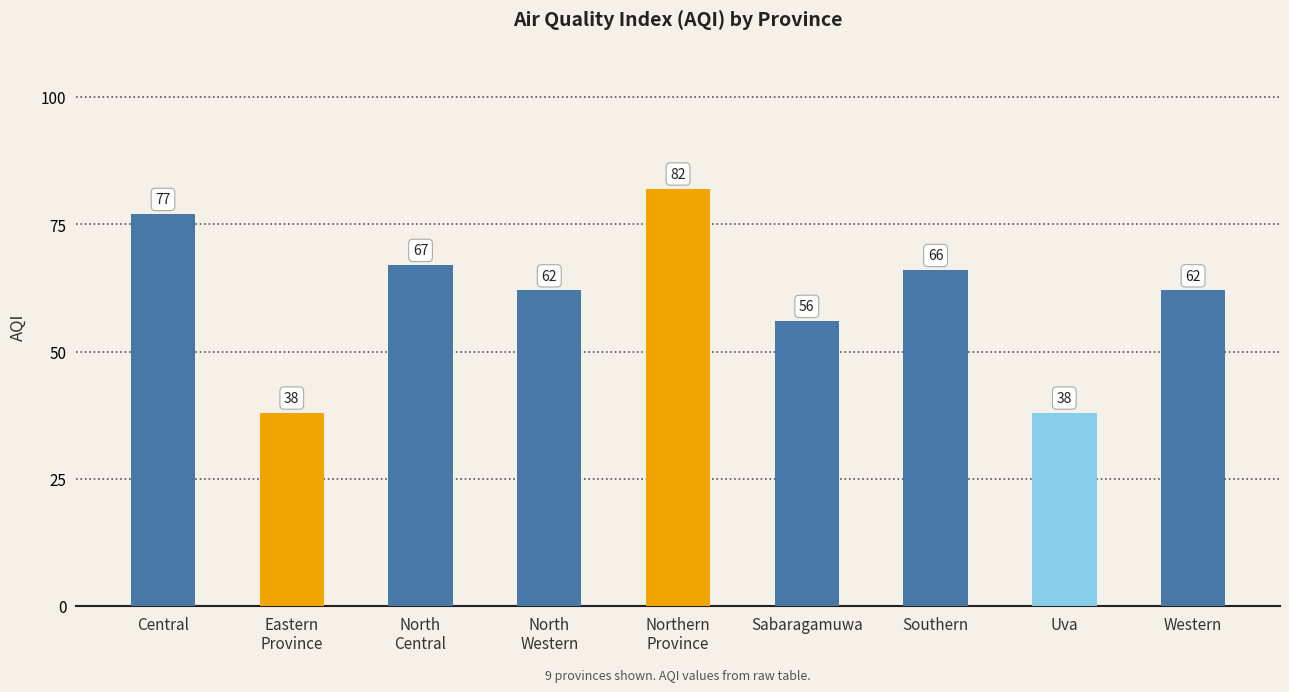

Does the chart contain any negative values?

No